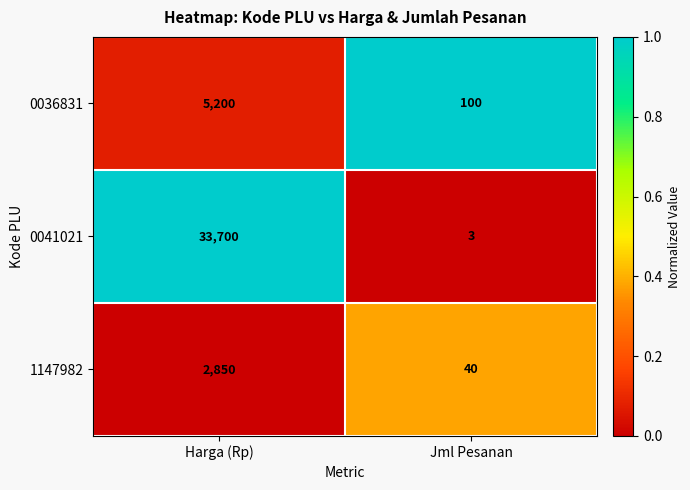

Reading left to right, what are all the values shown in this chart?

0036831: 5200	100
0041021: 33700	3
1147982: 2850	40